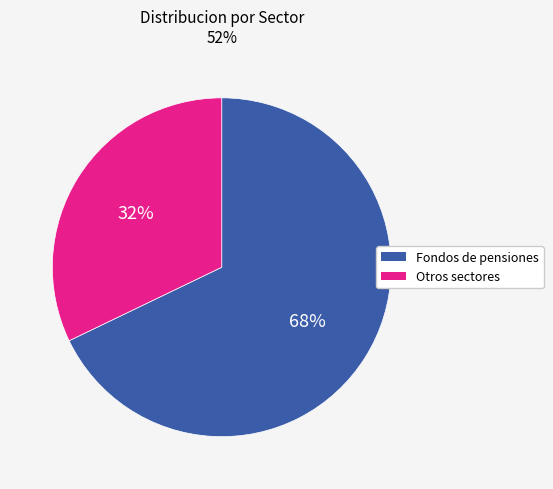

How many slices are in this pie chart?

2